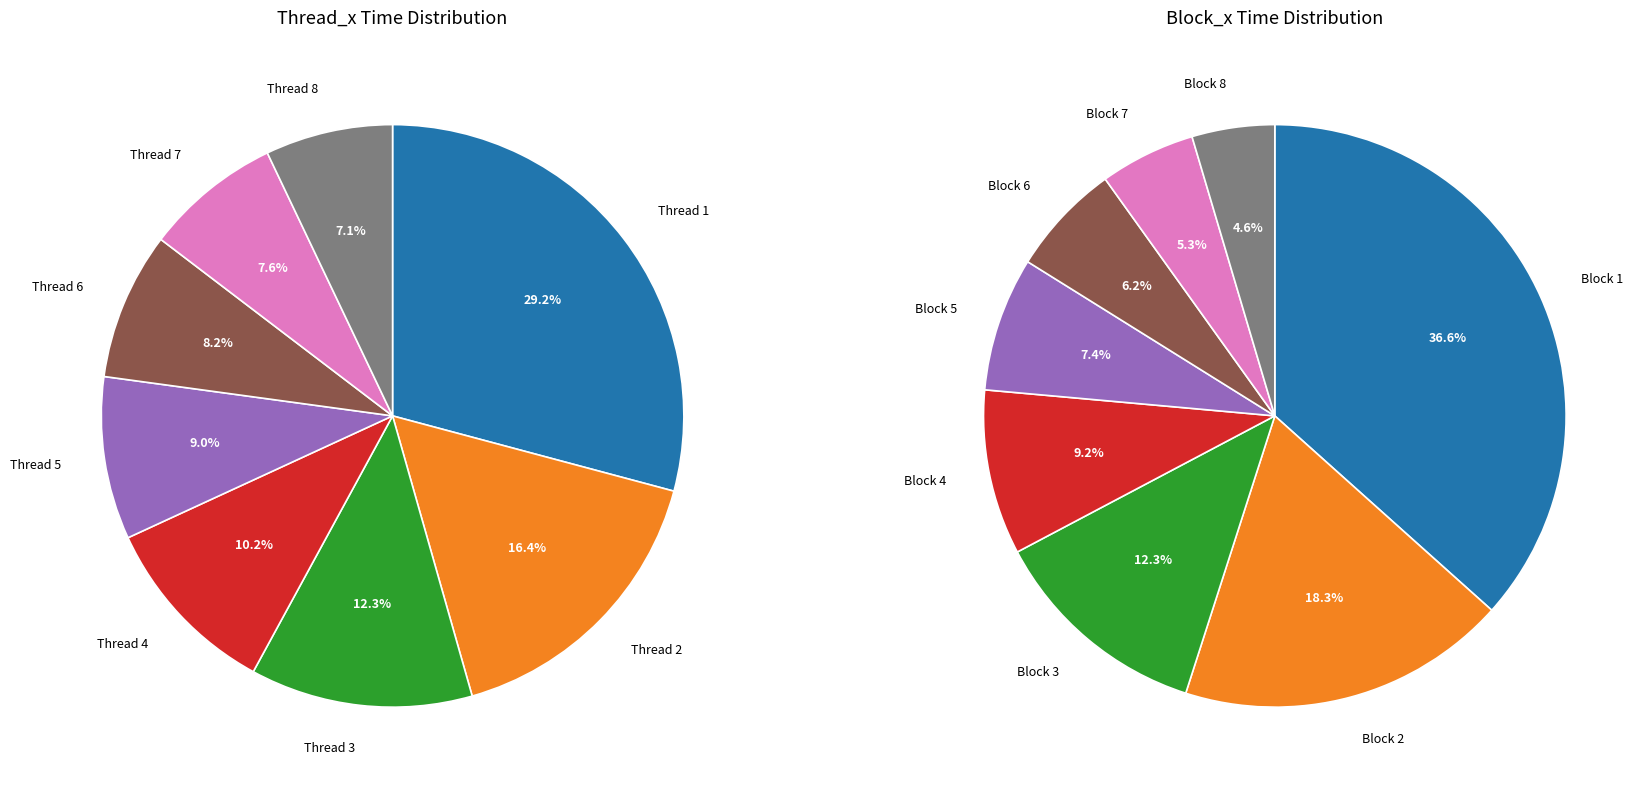

How many slices are in this pie chart?

8